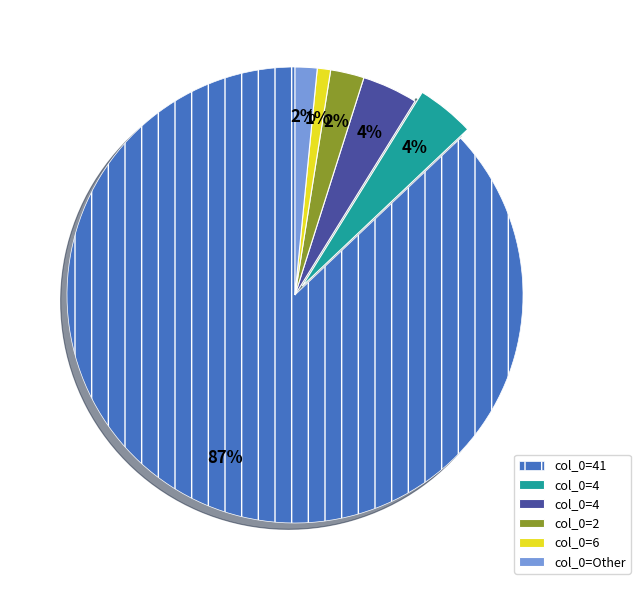

Does any single category account for the majority?

Yes